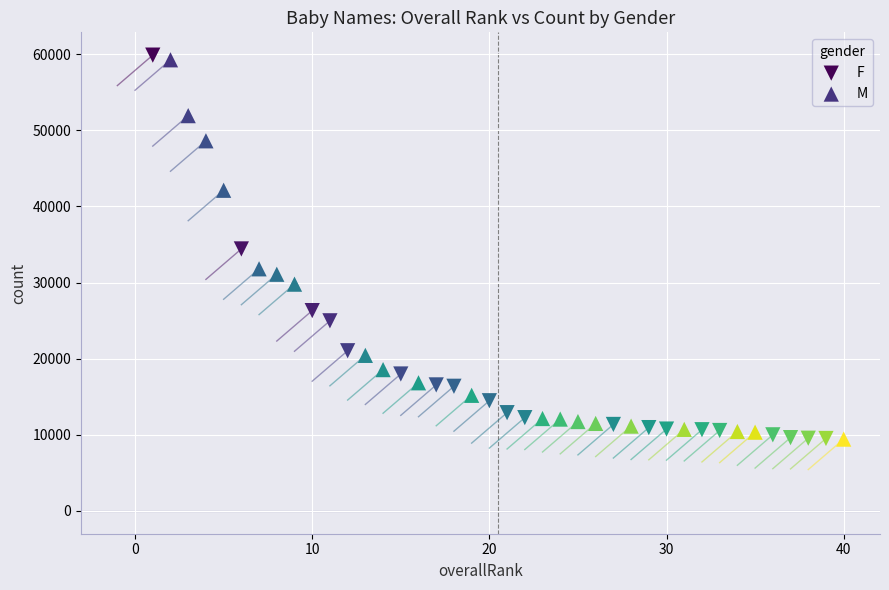

Which series has the widest spread of Y values?

F